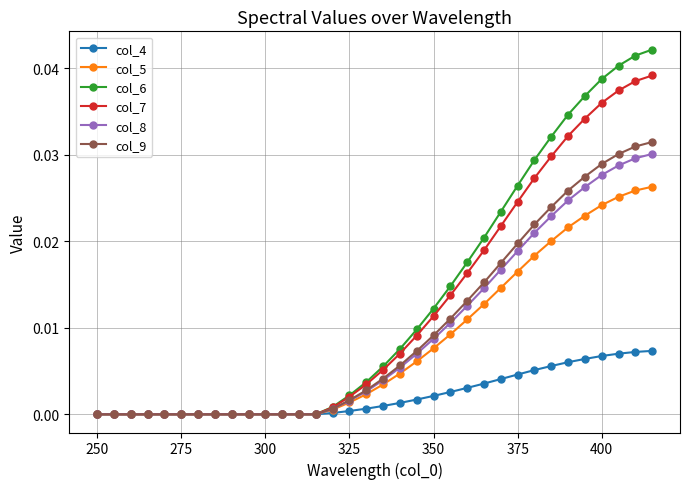

Which series has the largest range (max minus min)?

col_6